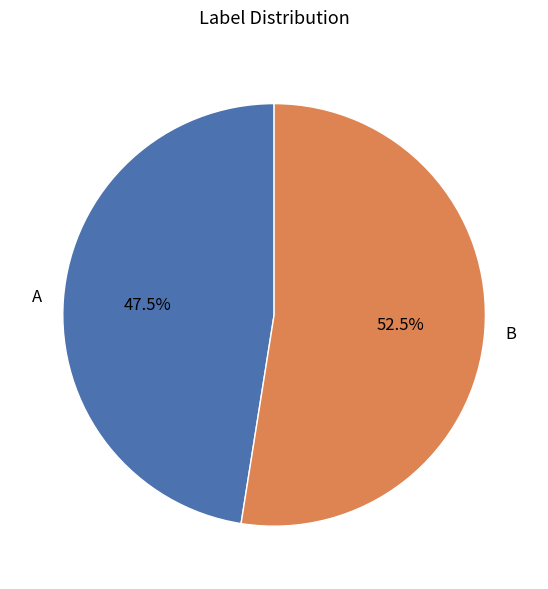

Which has a higher value, B or A?

B